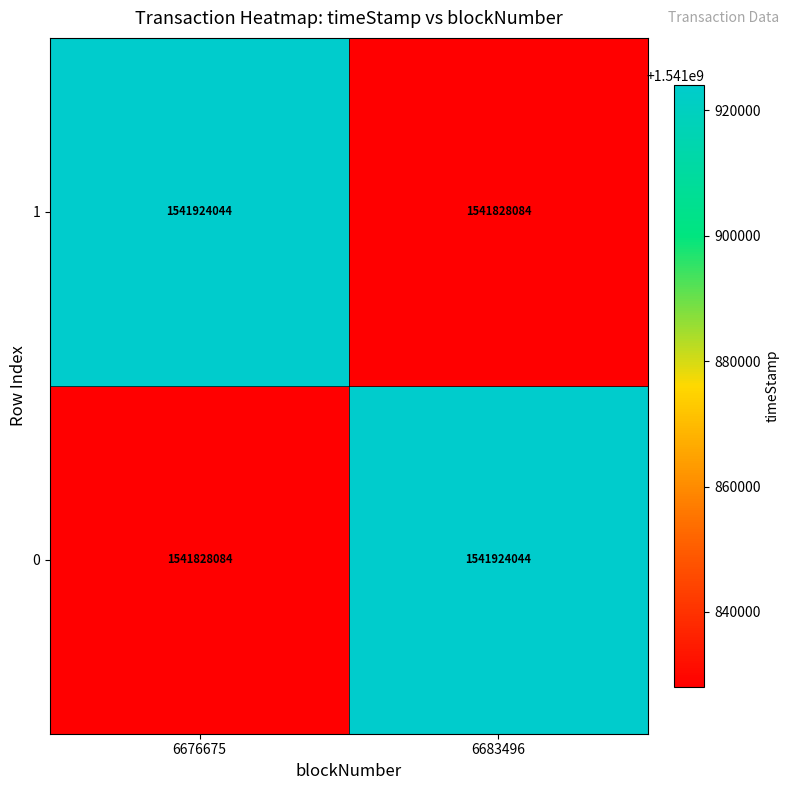

Is the value of 0 at 6683496 greater than the value of 1 at 6683496?

Yes